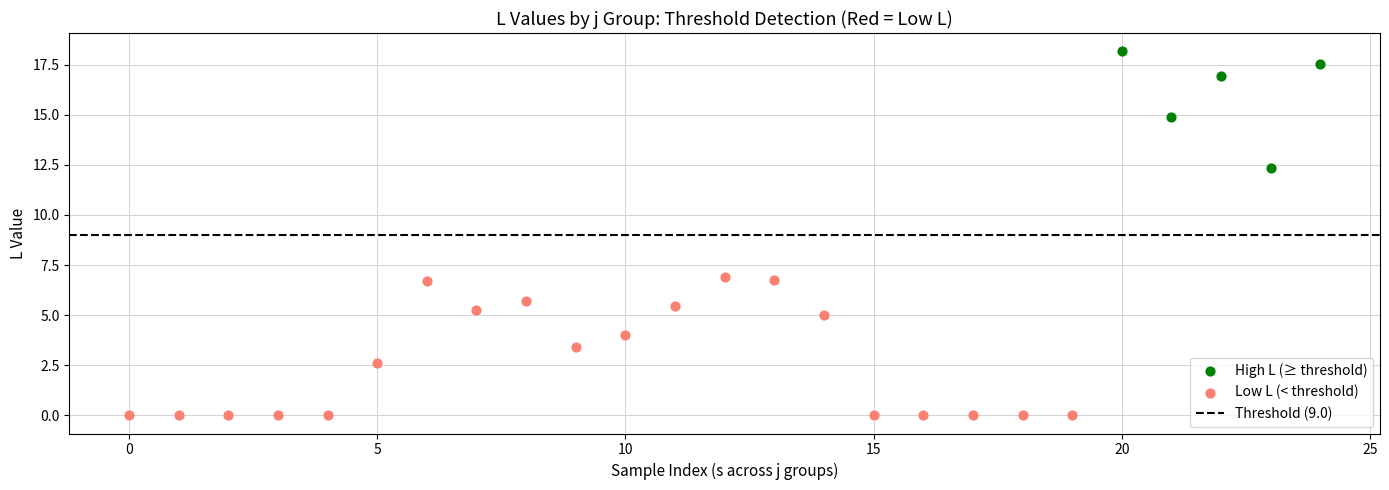

Which series has the widest spread of Y values?

Low L (< threshold)